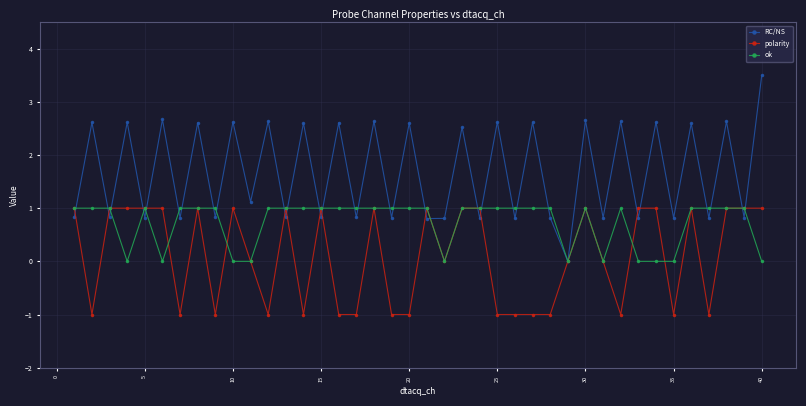

How many interior local valleys does the RC/NS series have?

18